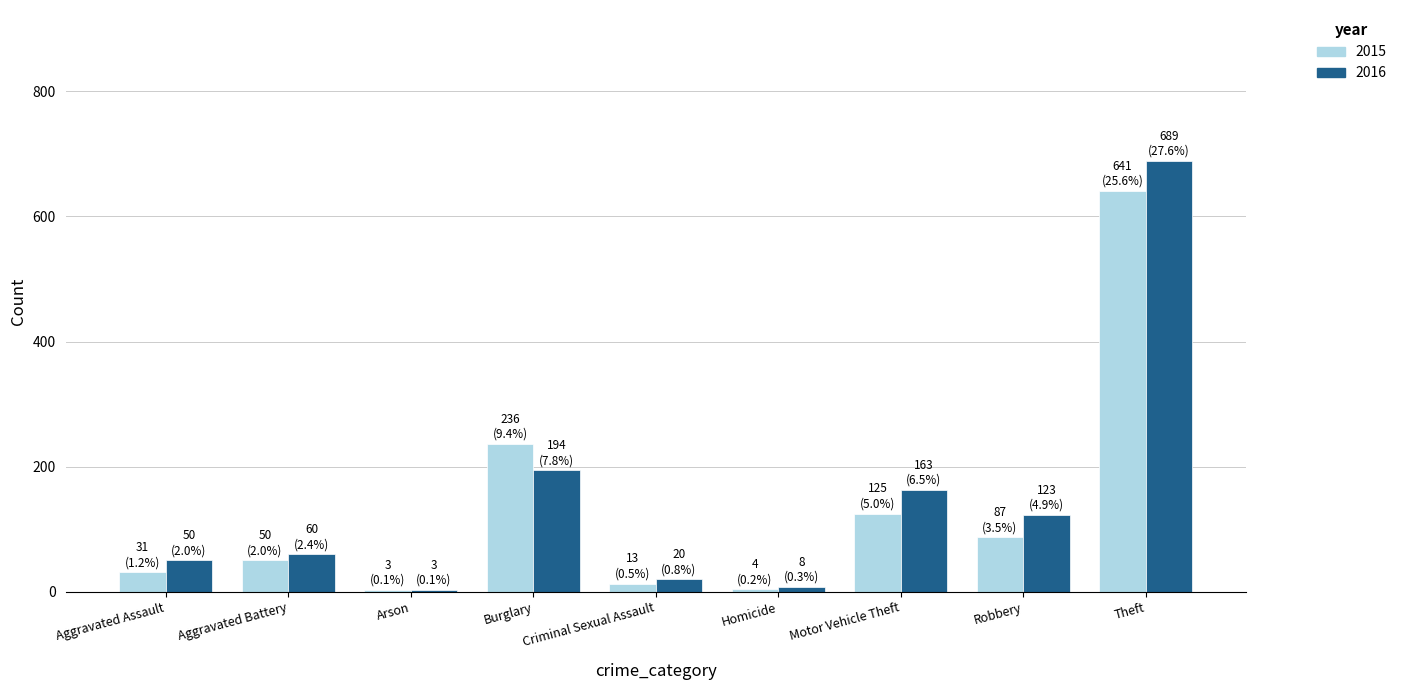

Rank the series by their maximum value, from lowest to highest.

2015, 2016